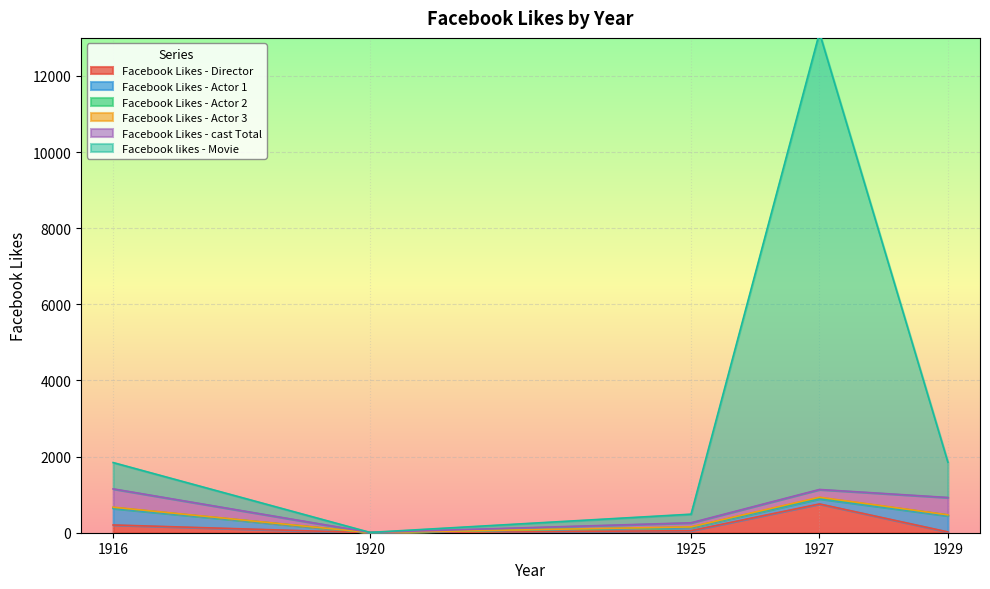

What is the total value across all series at 1927?

13136